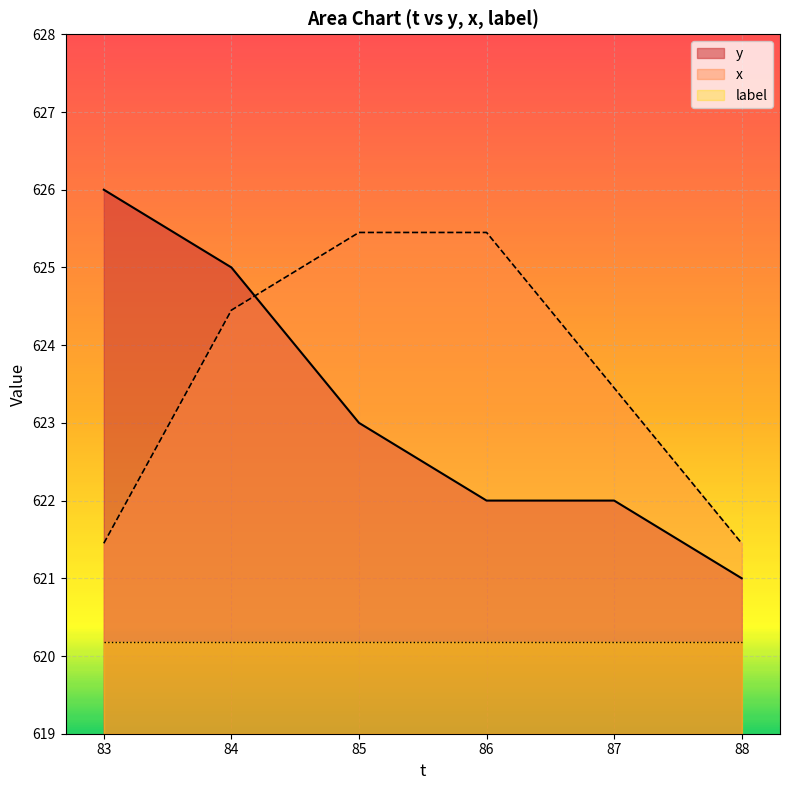

What is the value of the x point at the 1st from the left?

621.5